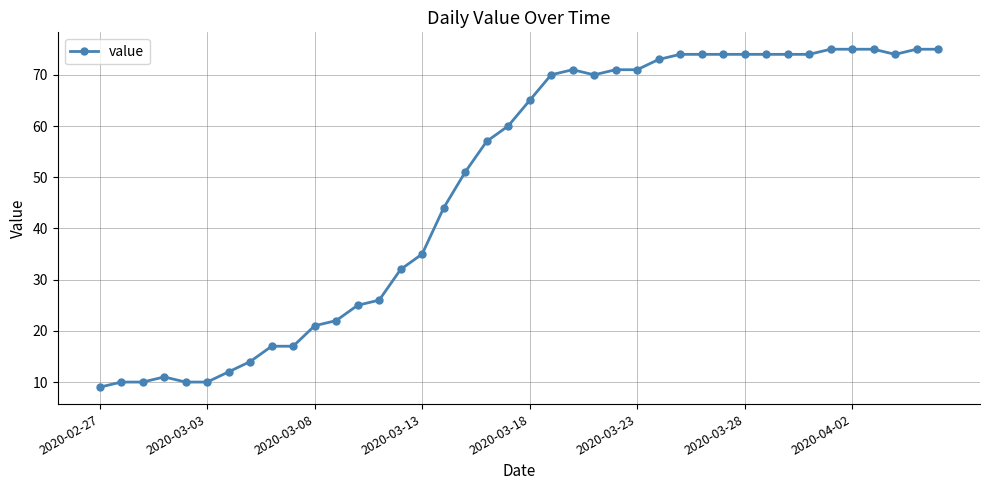

What is the average value?

49